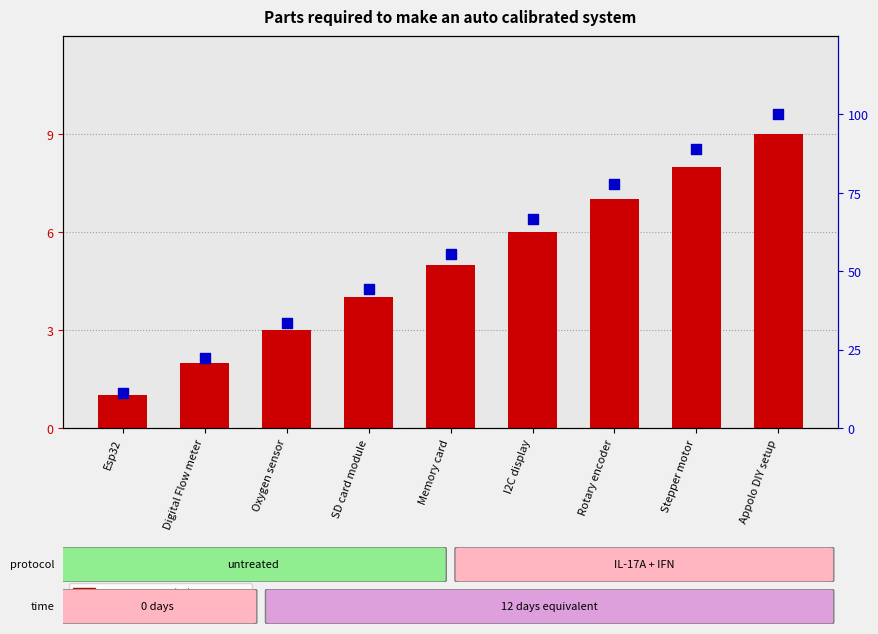

Which series contains the lowest Y value?

Part Number (Sr)